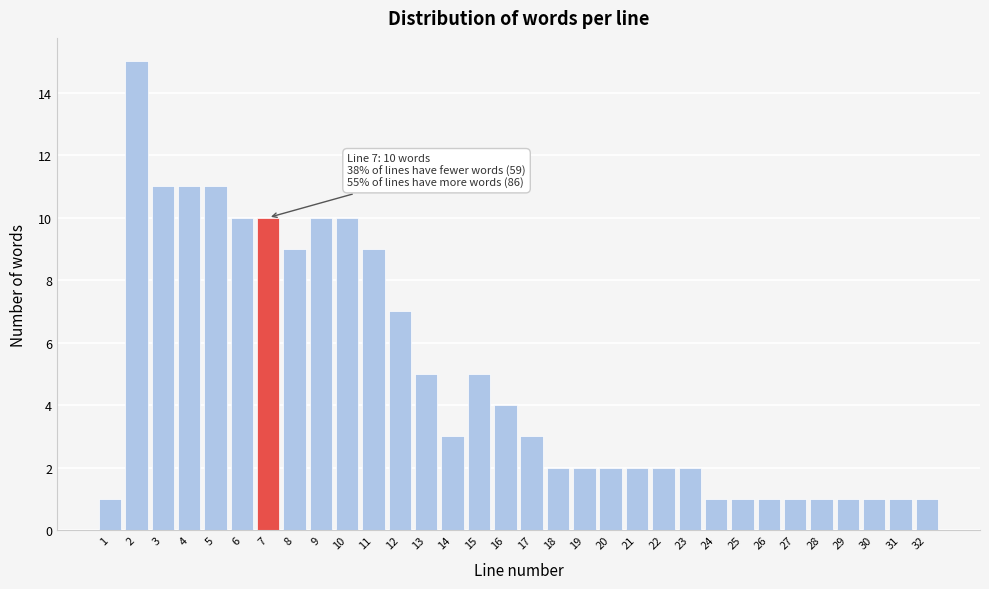

What is the difference between the maximum and minimum values?

14